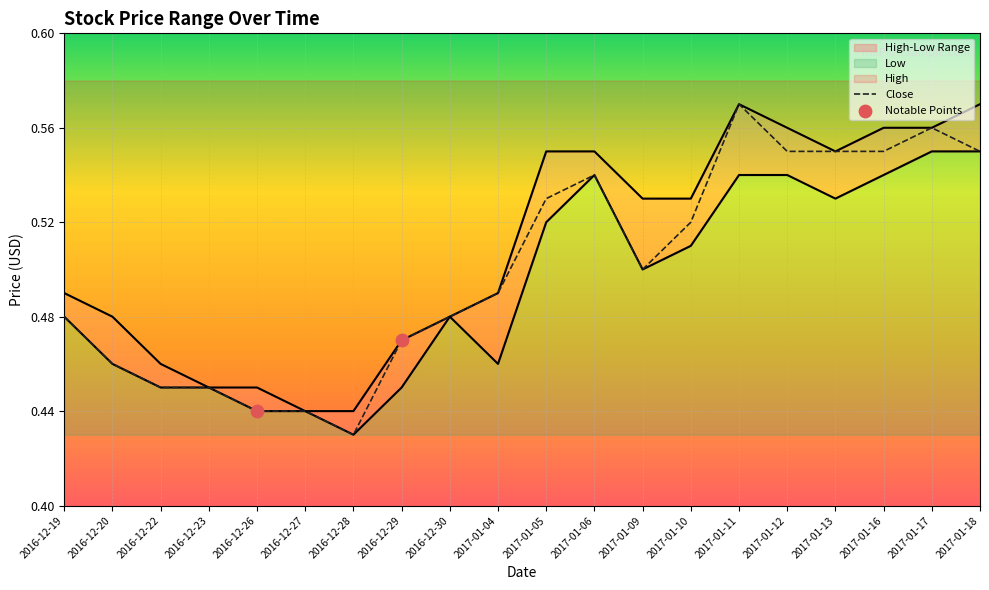

At which category is the sum across all series the highest?

2017-01-11